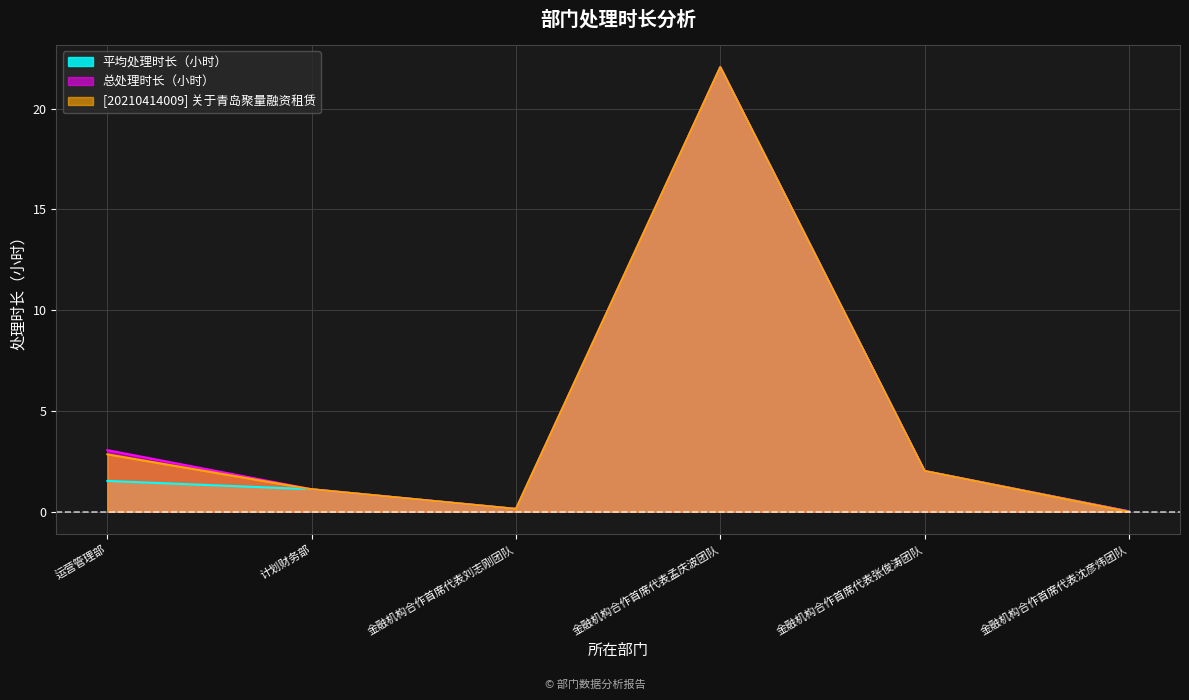

List the series in order of their peak value, lowest first.

平均处理时长（小时）, 总处理时长（小时）, [20210414009] 关于青岛聚量融资租赁